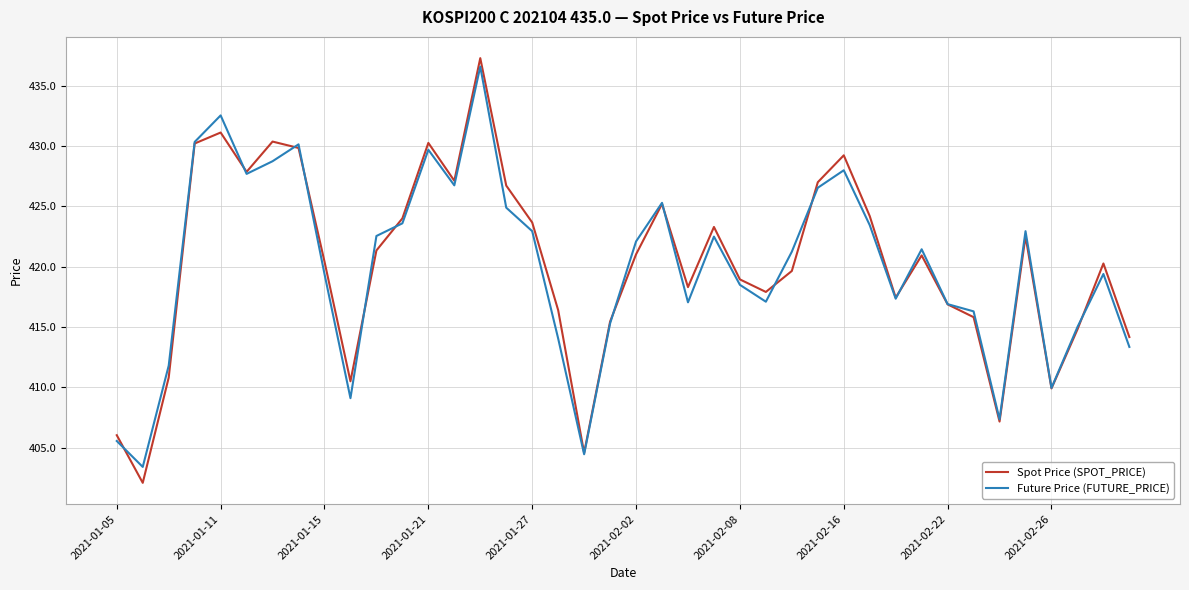

What is the highest value of the Future Price (FUTURE_PRICE) series?

436.6